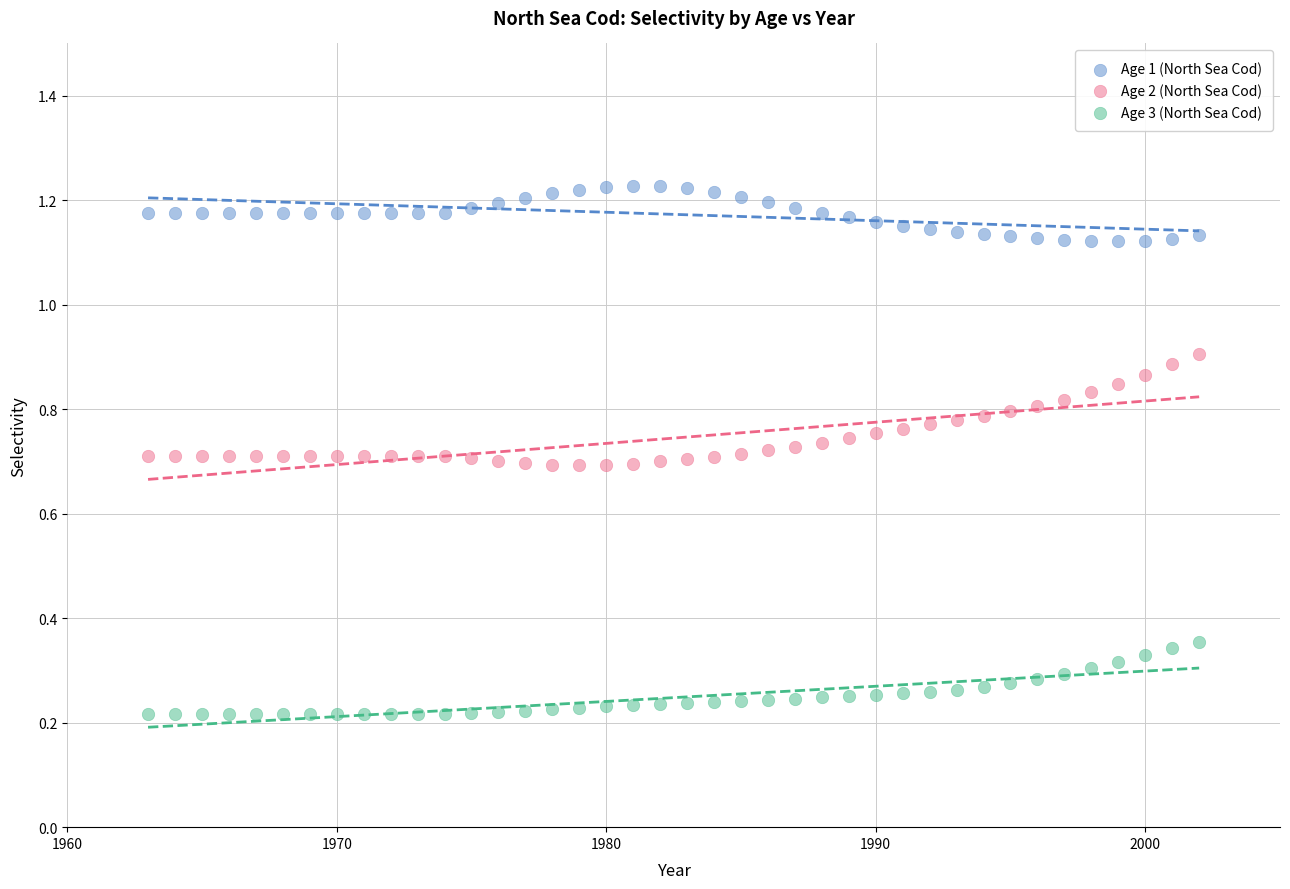

Across all data points, what is the range of X values (max minus min)?

39.0